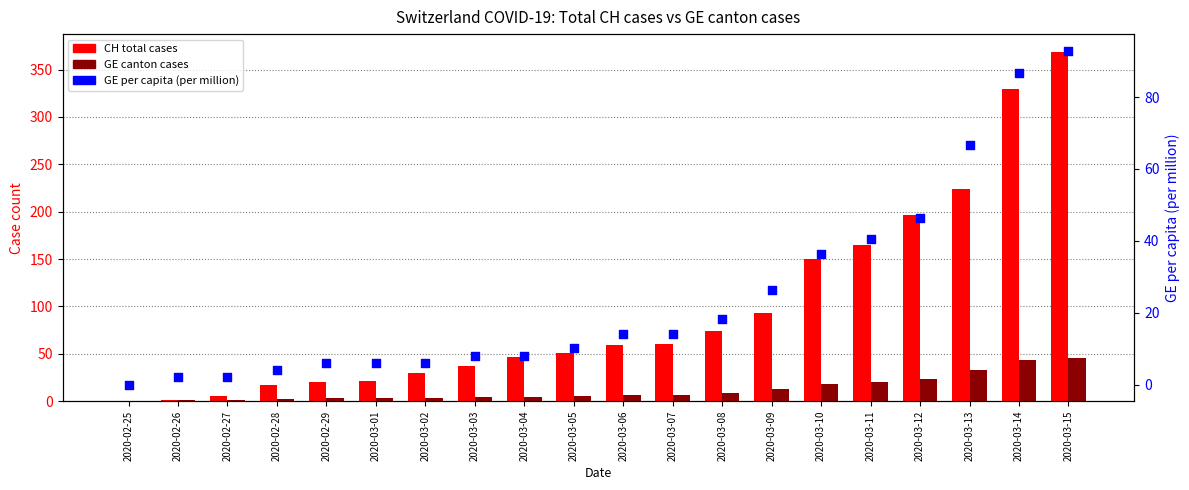

What are all the series names shown in the legend?

CH total cases, GE canton cases, GE per capita (per million)